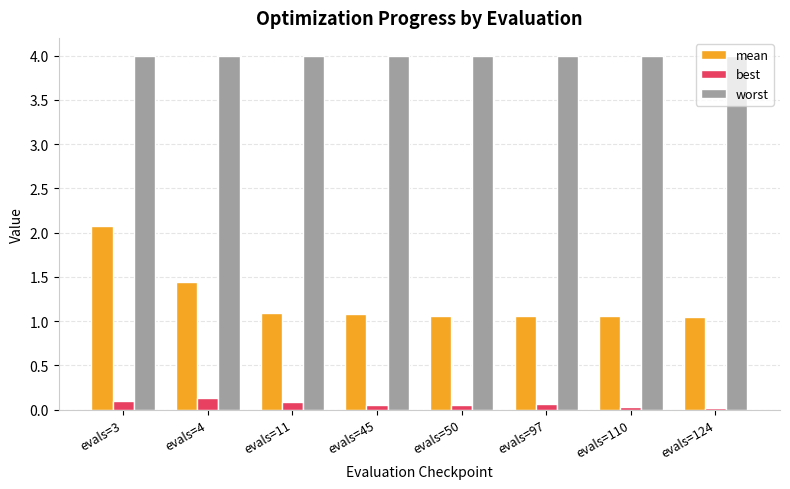

What is the value of the worst bar at the 8th from the left?

4.0